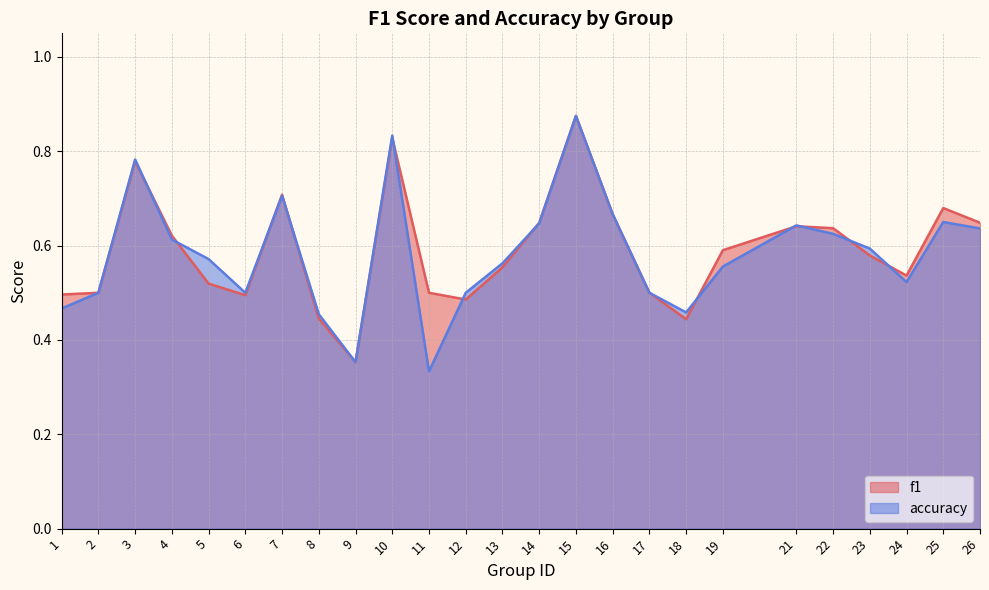

How many intersections are there between accuracy and f1?

12